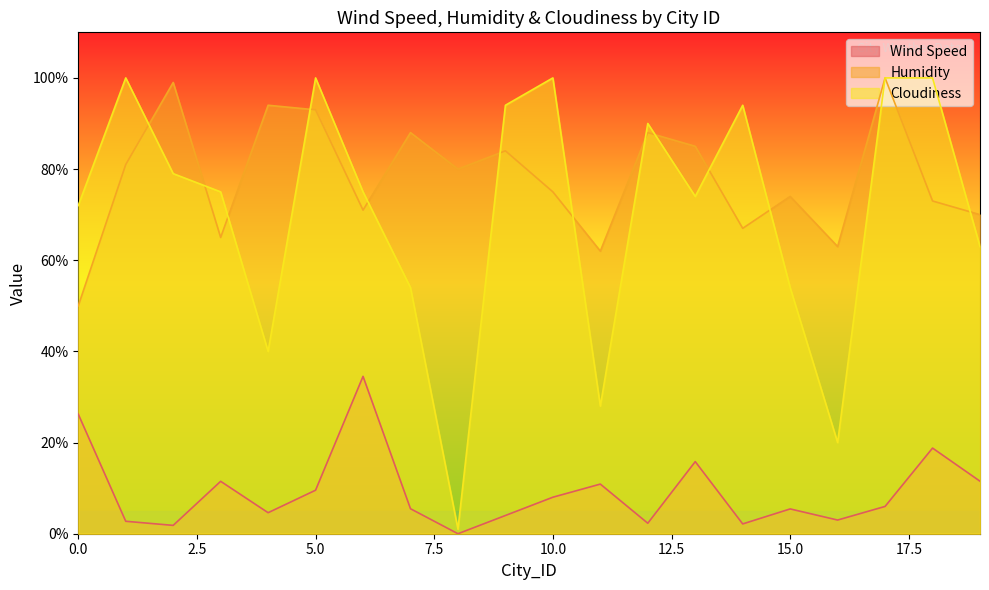

In Cloudiness, how many points are higher than both neighbors (excluding endpoints)?

5